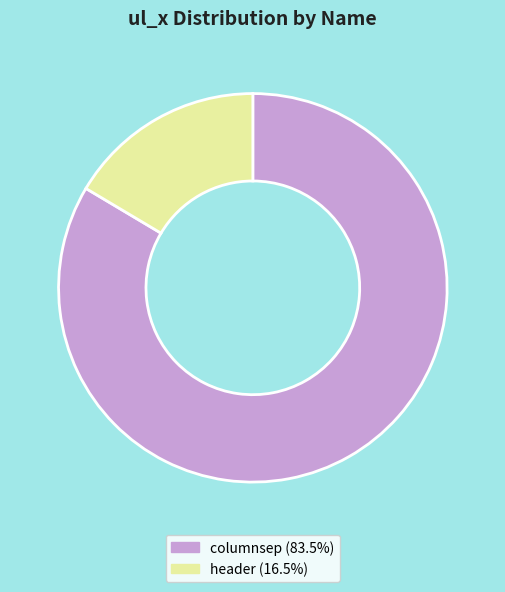

Do header (16.5%) and columnsep (83.5%) together represent more than half of the pie?

Yes